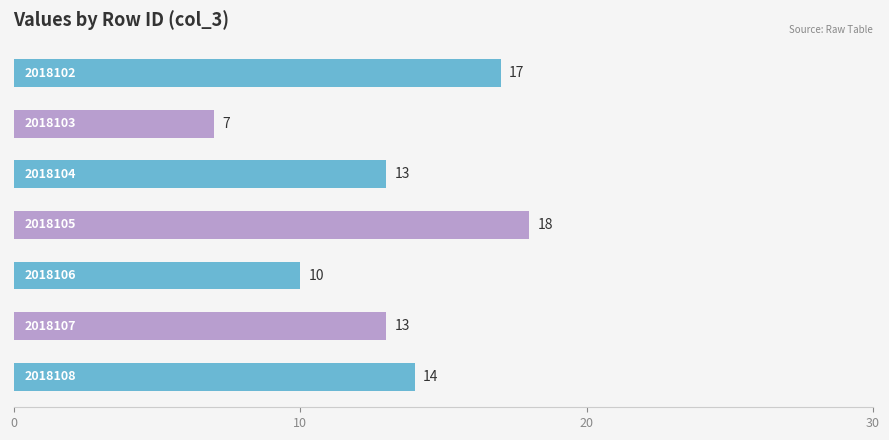

What is the difference between the maximum and minimum values?

11